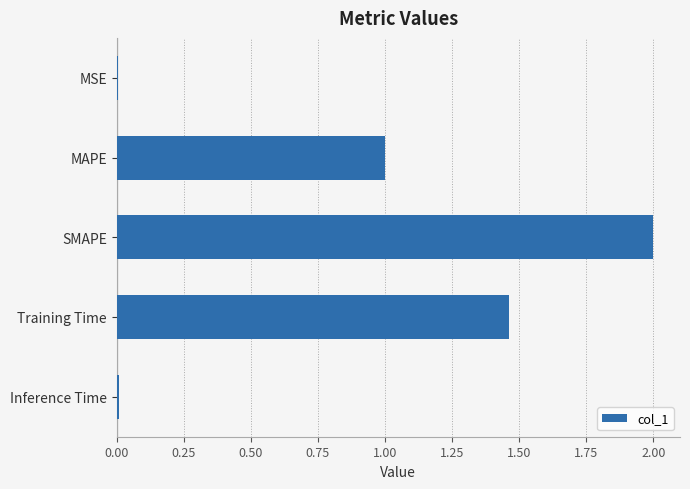

The chart shows a value of 2.0 at SMAPE. True or false?

True